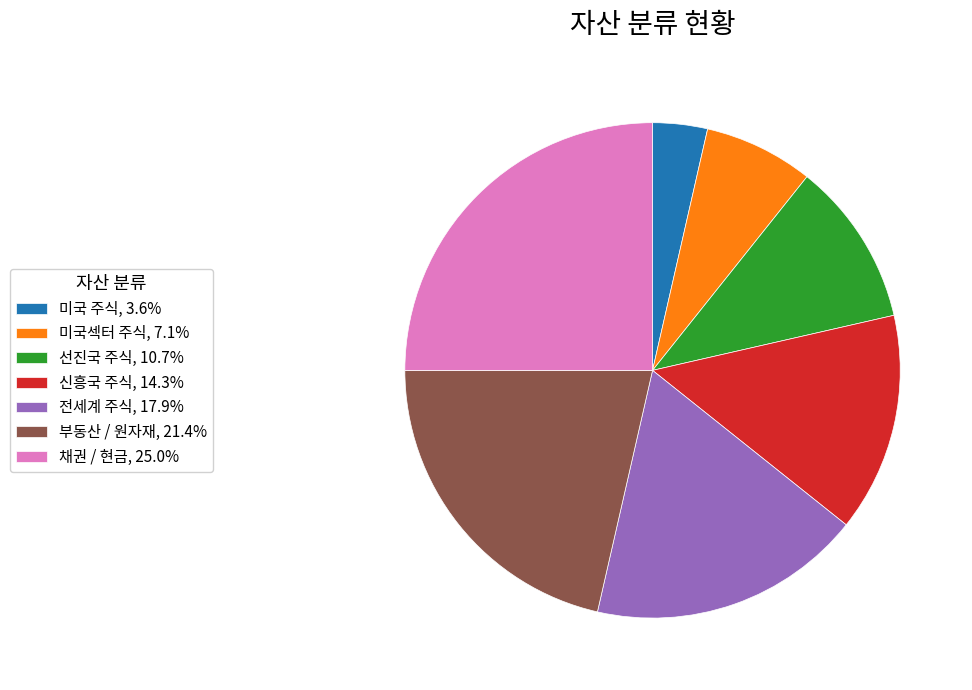

Which slice is the largest?

채권 / 현금